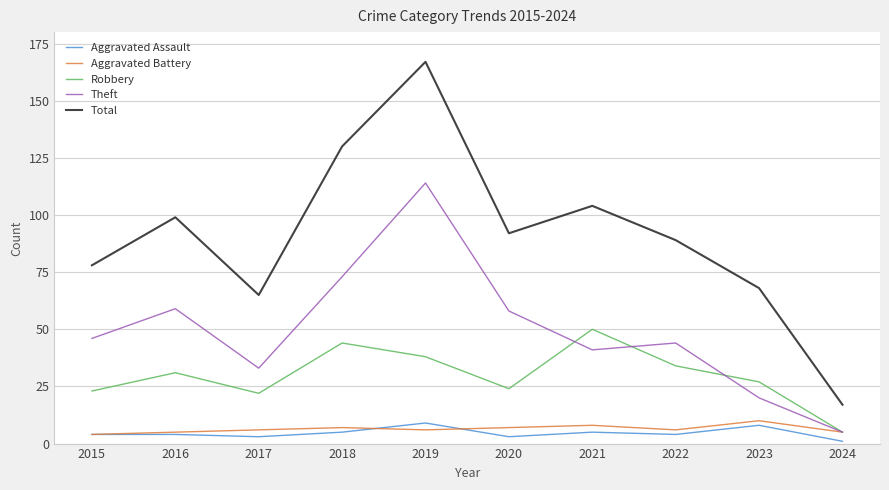

Which category has the lowest value across all series?

2024